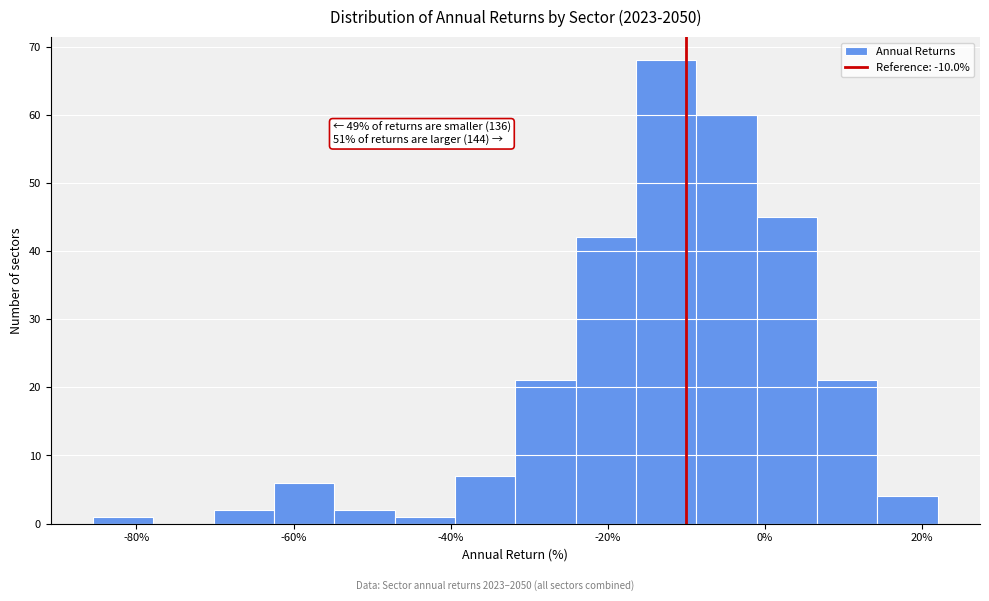

Around what value on the x-axis is the tallest bar? Give the approximate position of its centre, as read against the axis.

-12